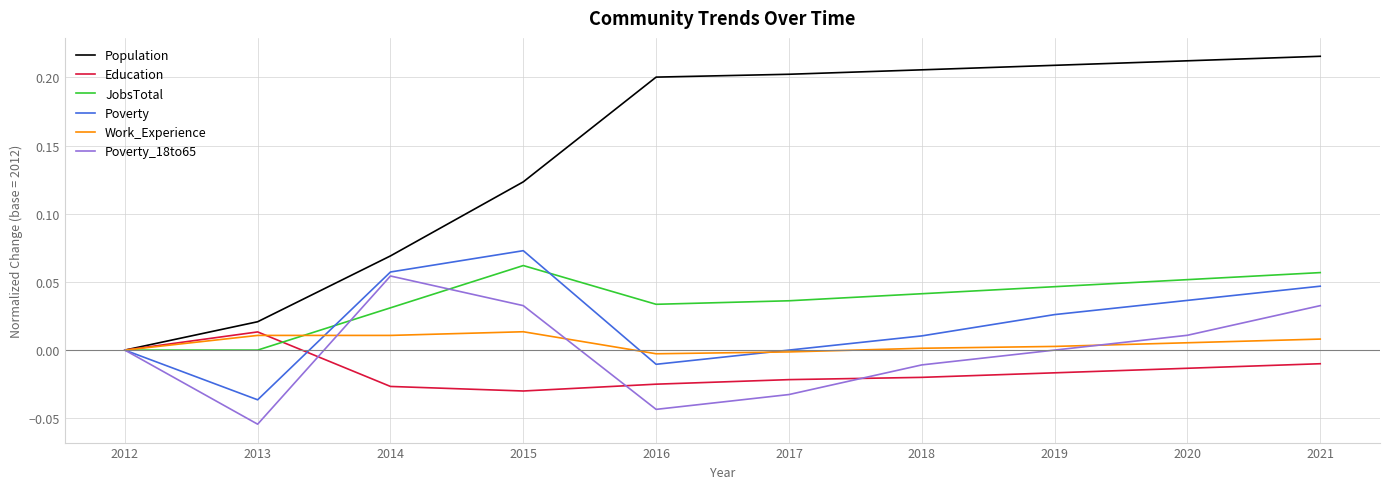

Is the value of JobsTotal at 2020 greater than the value of Education at 2020?

Yes